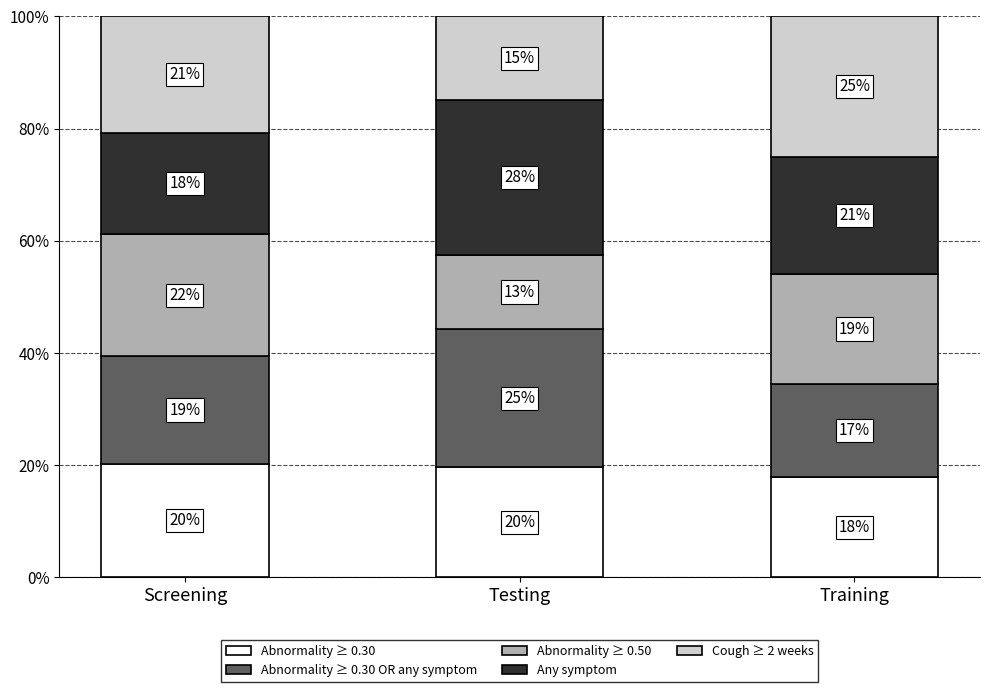

What are all the series names shown in the legend?

Abnormality ≥ 0.30, Abnormality ≥ 0.30 OR any symptom, Abnormality ≥ 0.50, Any symptom, Cough ≥ 2 weeks